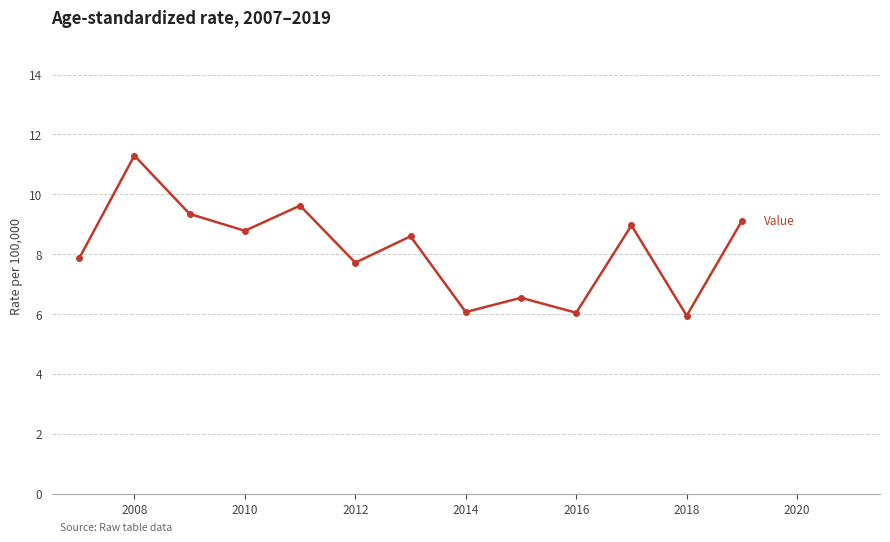

What is the maximum value shown in the chart?

11.3